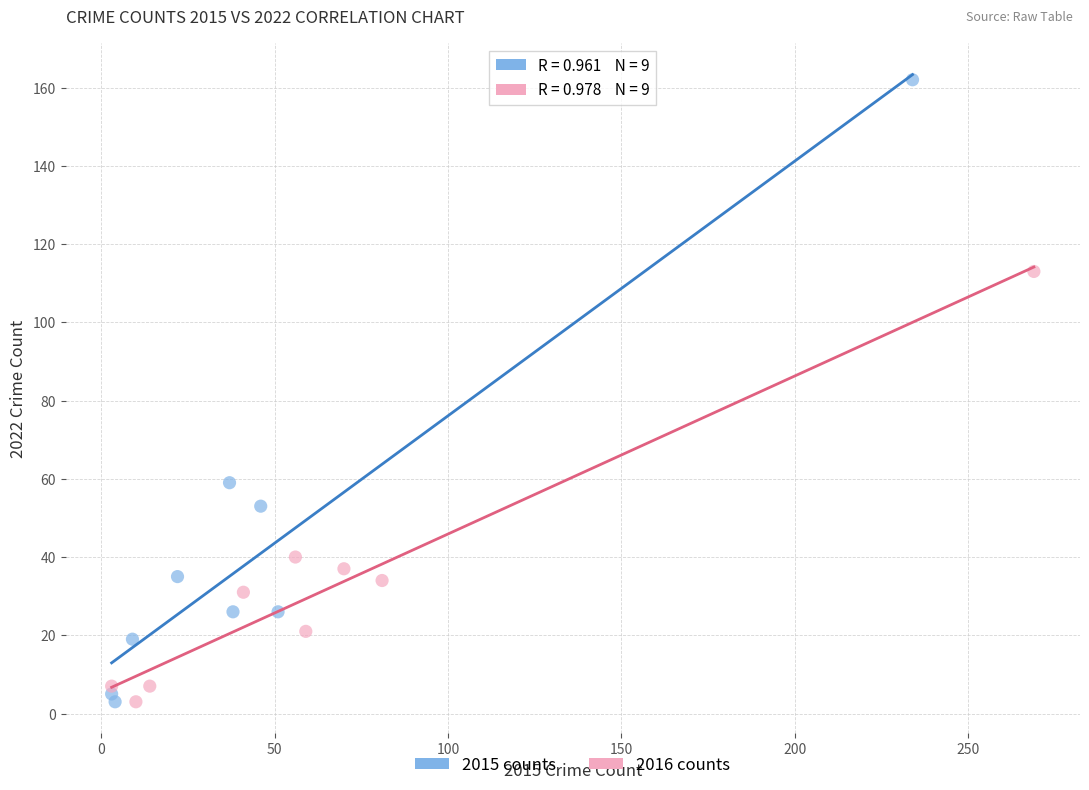

Which series has the largest Y range (max minus min)?

2015 counts